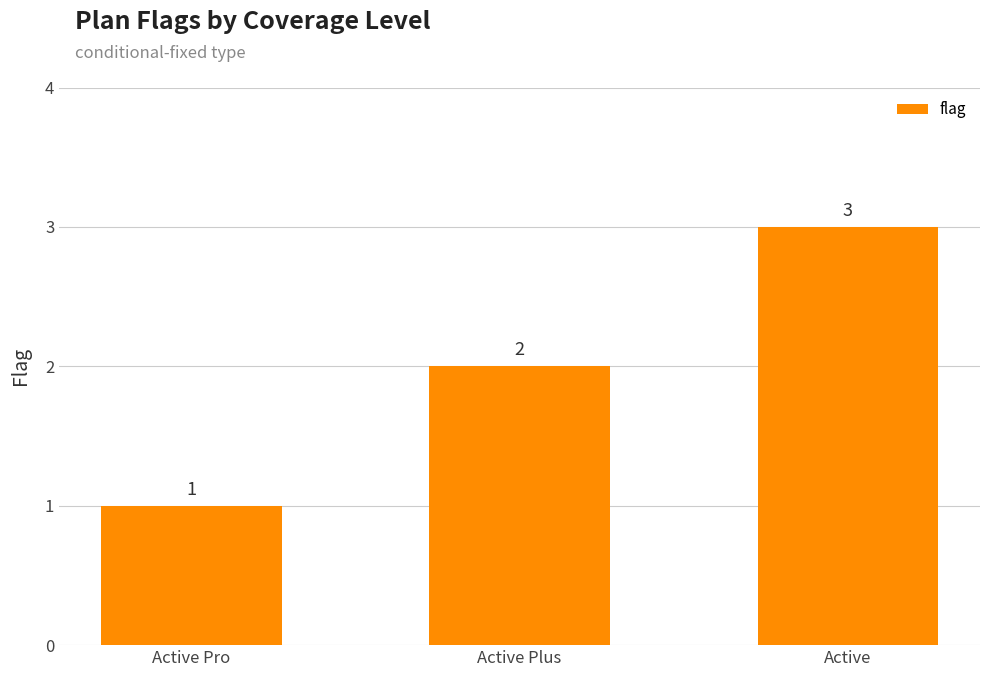

Where is the data nearest to the value 2?

Active Plus